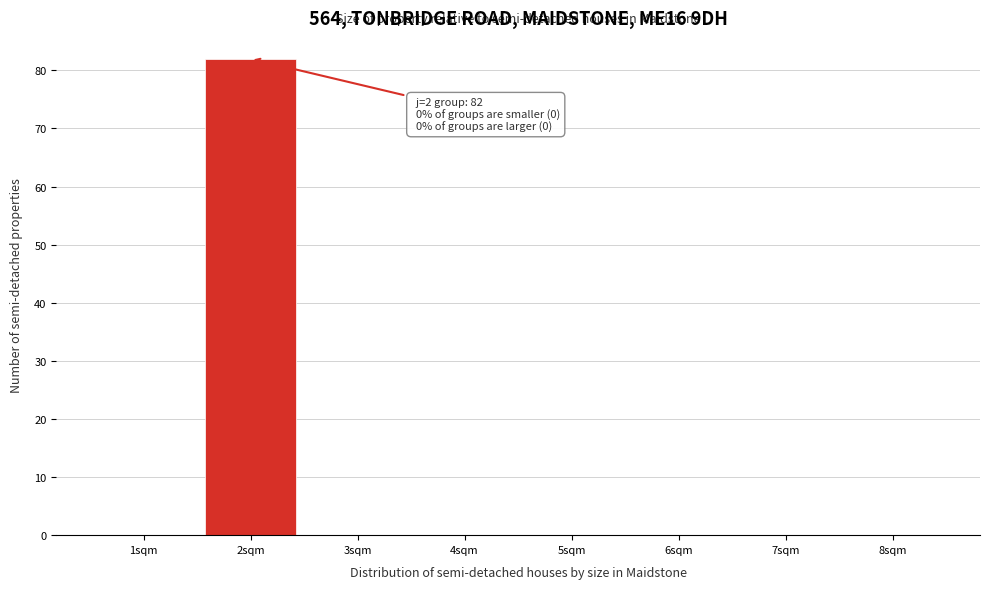

Over which range of the x-axis is the bar tallest?

1.5 to 2.5